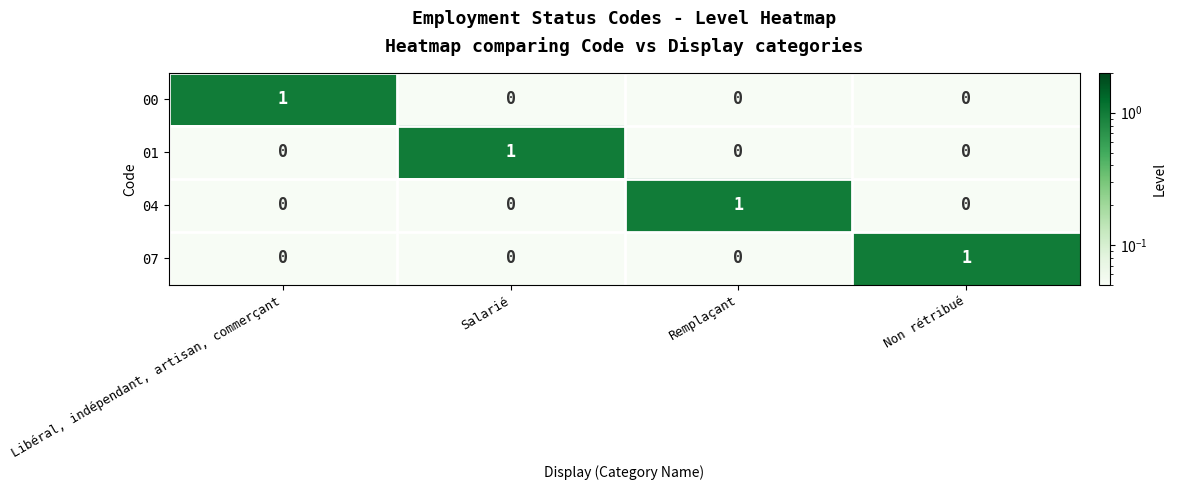

At how many categories does at least one series exceed 0?

4